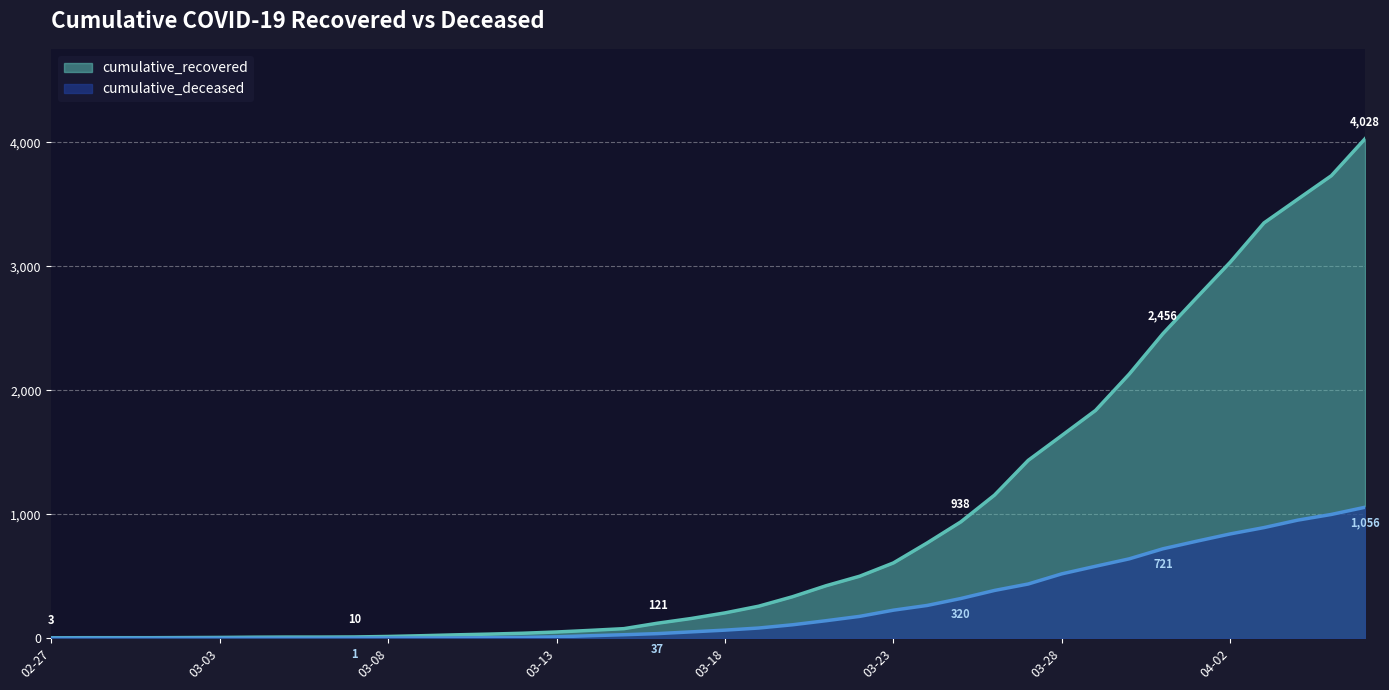

At which category is the sum across all series the highest?

2020-04-06